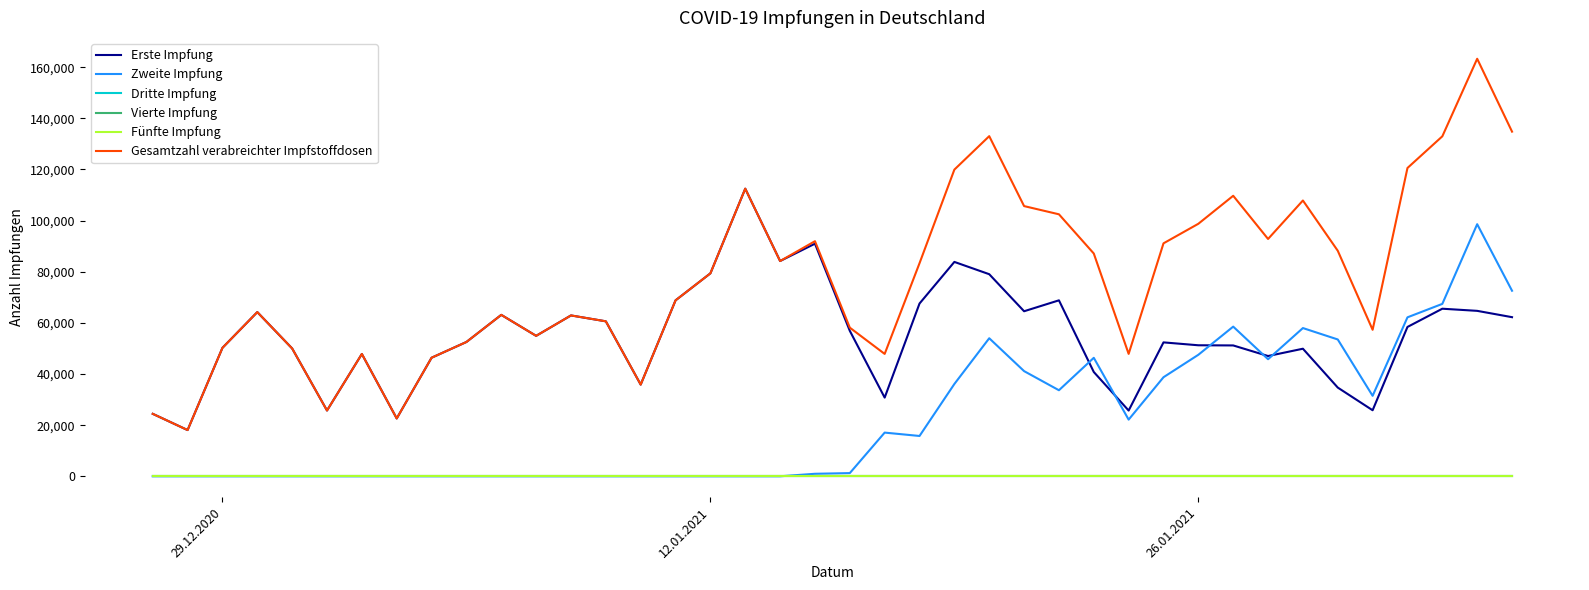

Does the chart have visible grid lines?

No